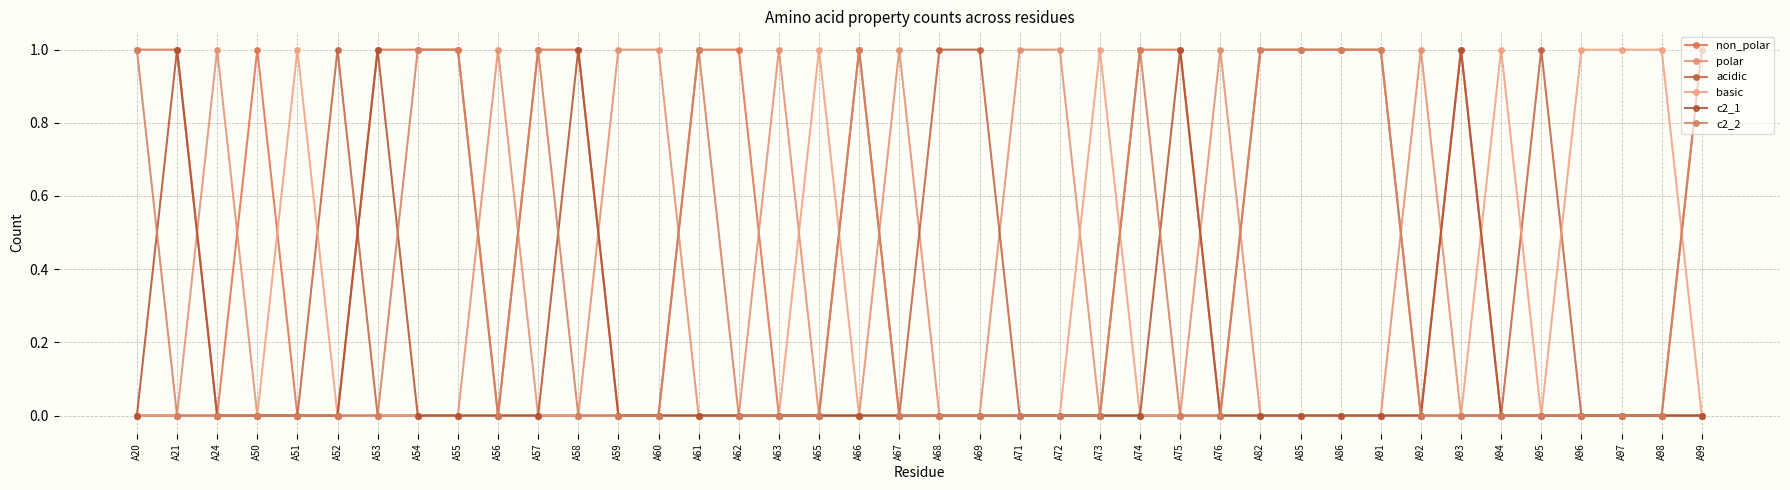

What are all the series names shown in the legend?

non_polar, polar, acidic, basic, c2_1, c2_2